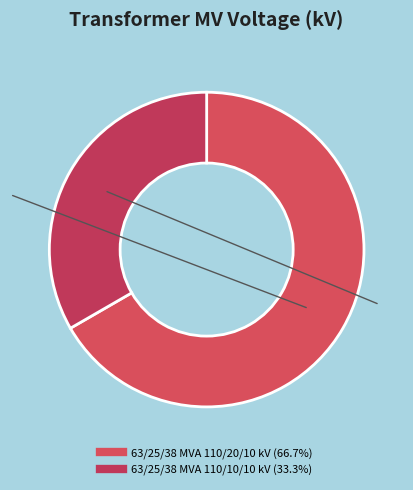

Rank the categories by value from lowest to highest.

63/25/38 MVA 110/10/10 kV, 63/25/38 MVA 110/20/10 kV